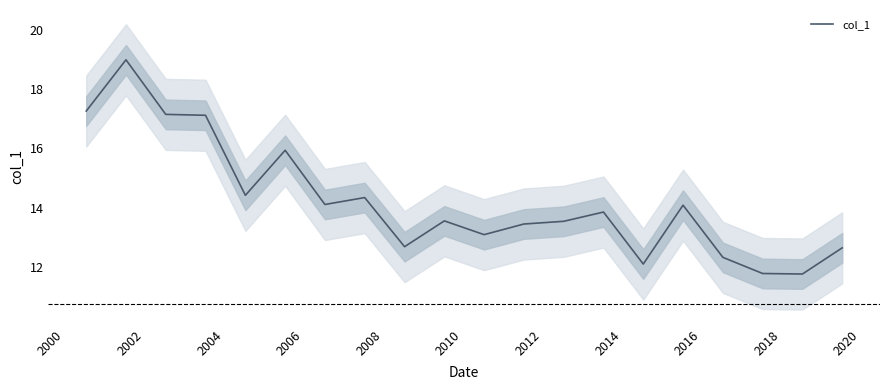

True or false: the data shows 7.4 at 17.

False